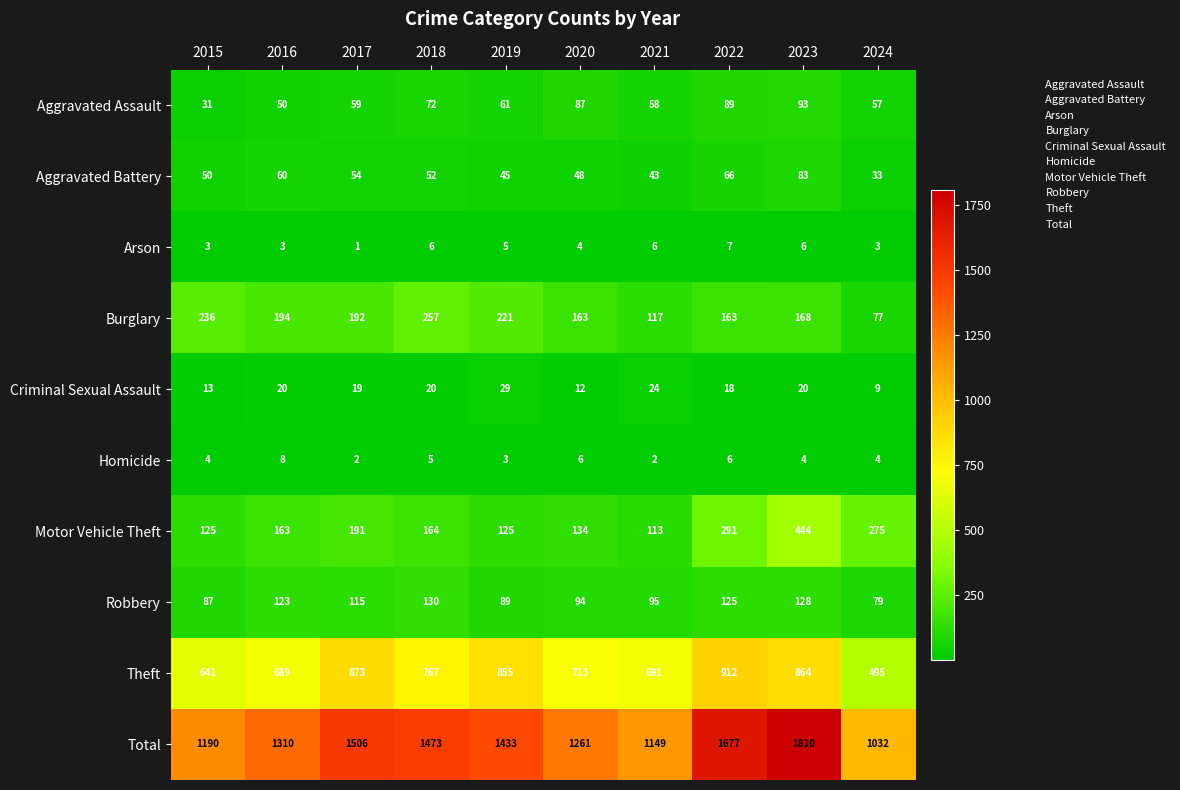

Which category has the lowest value across all series?

2017